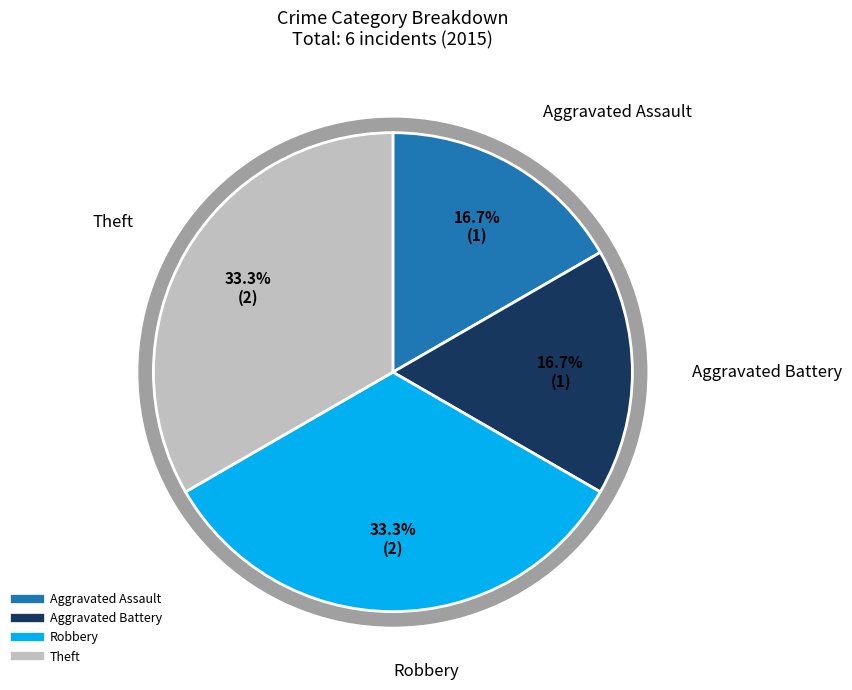

To the nearest percent, what percentage of the pie is Robbery?

33%